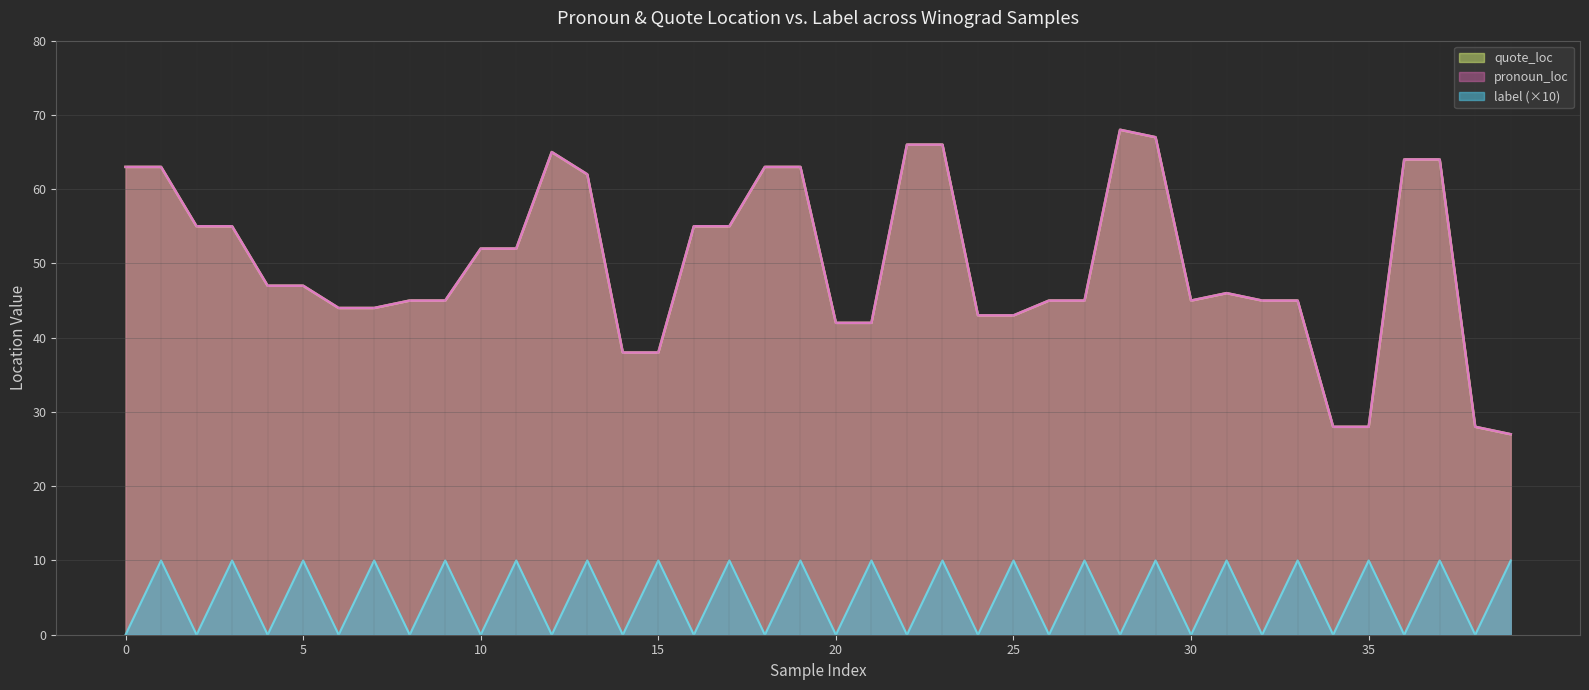

Which has a higher value, 17 or 34?

17